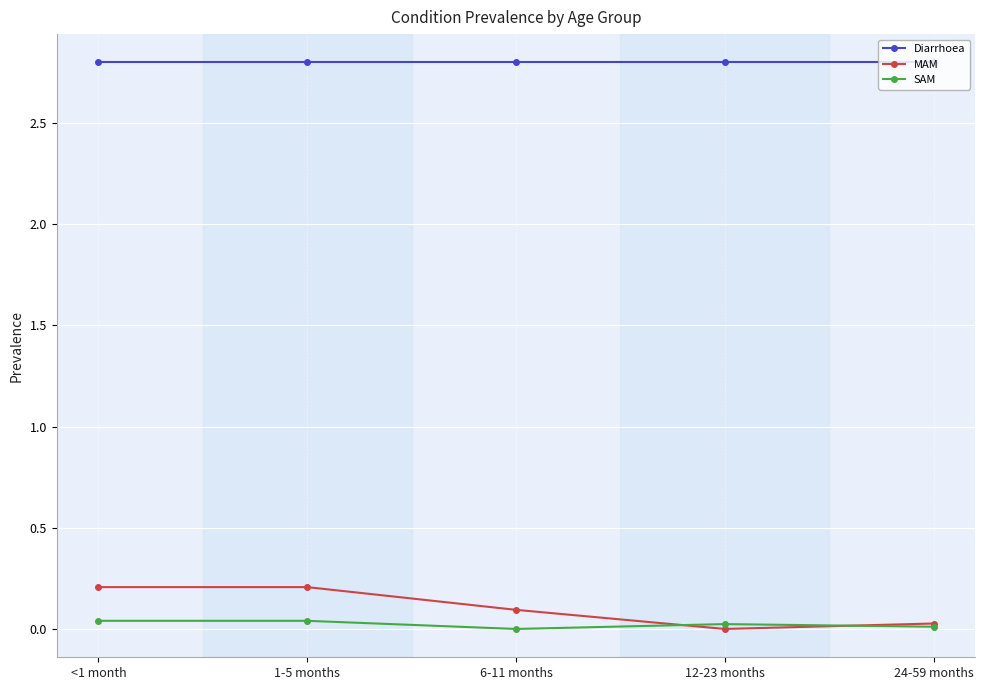

True or false: Diarrhoea and SAM cross at least once.

False